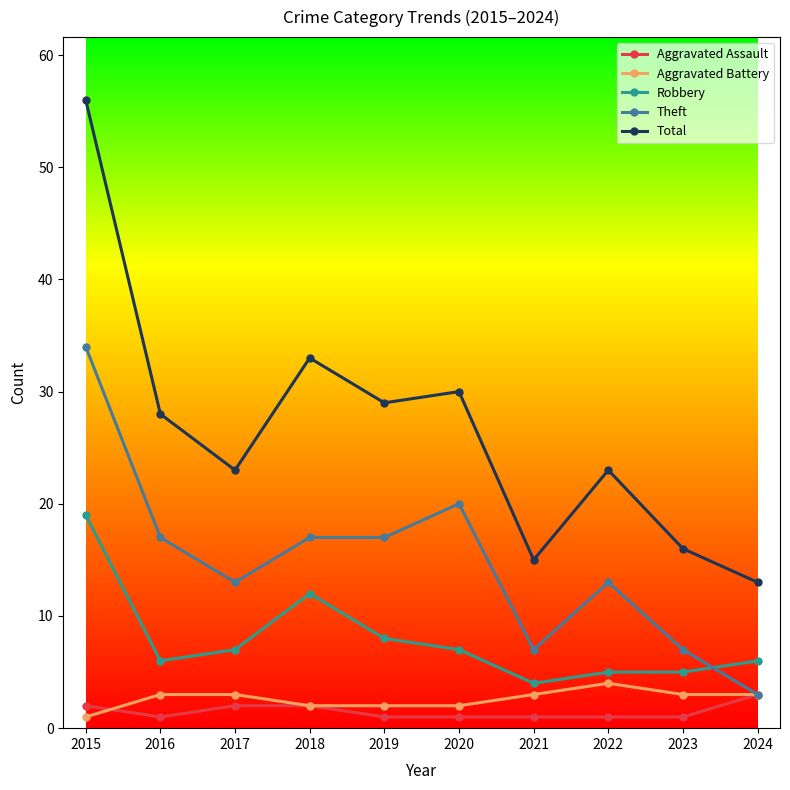

The Total series shows 33 at 2018. True or false?

True